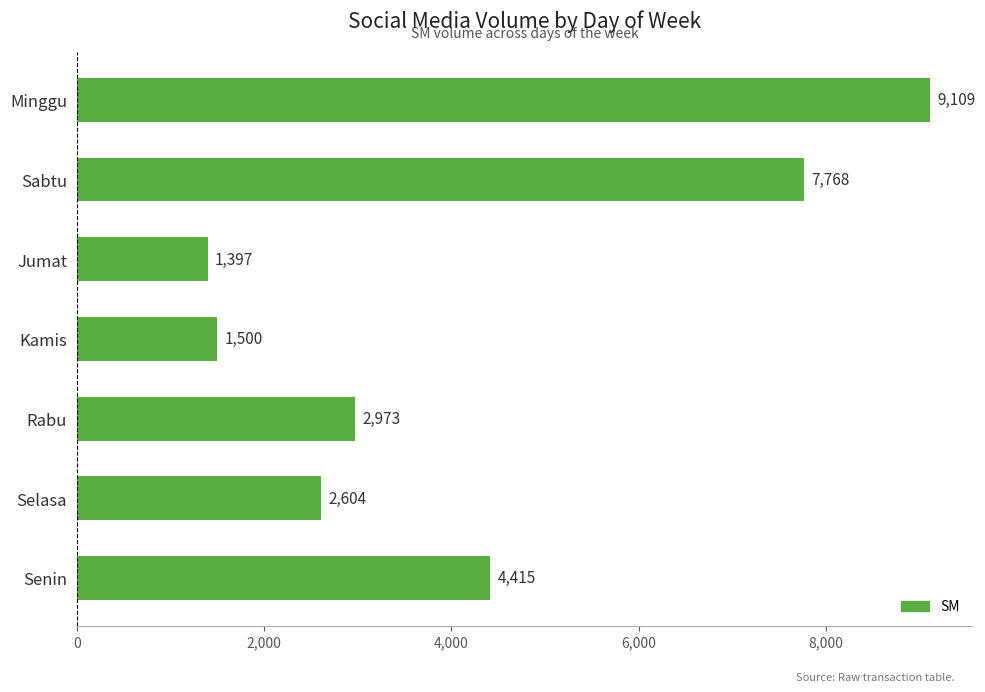

The chart shows a value of 9109 at Minggu. True or false?

True